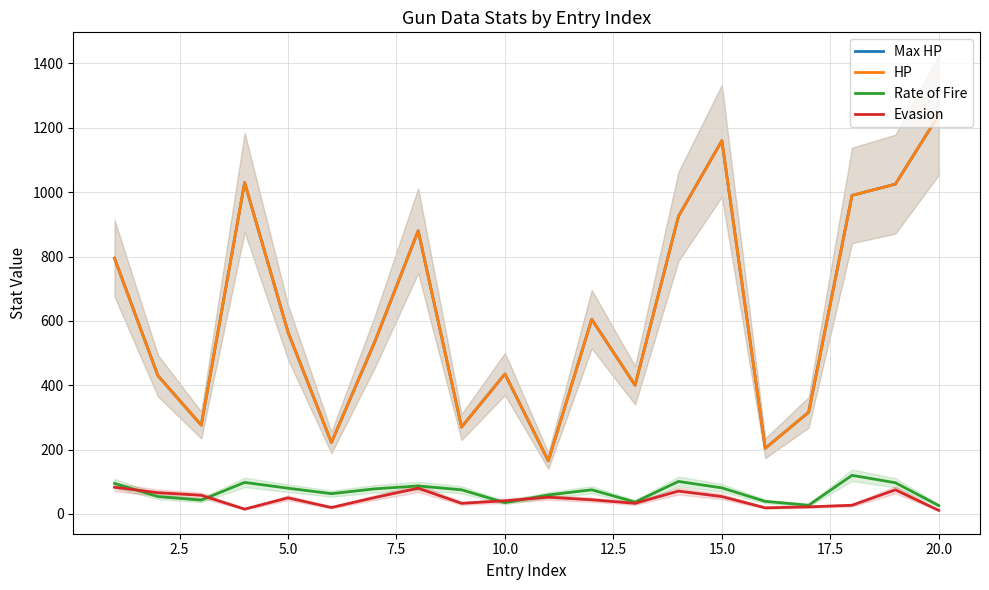

Is it true that Max HP equals 166 at 20.0?

False